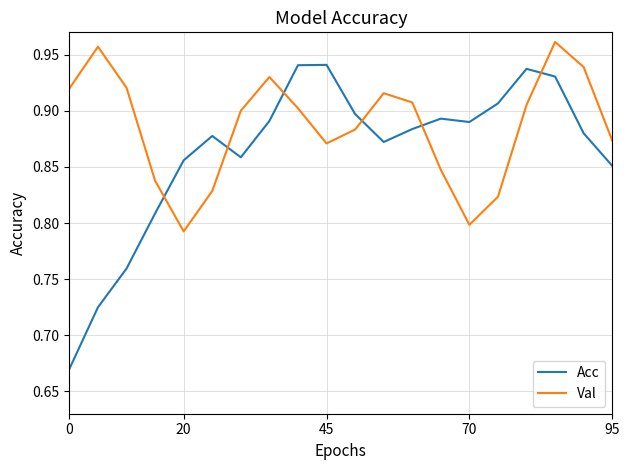

Which series has the largest total across all categories?

Val